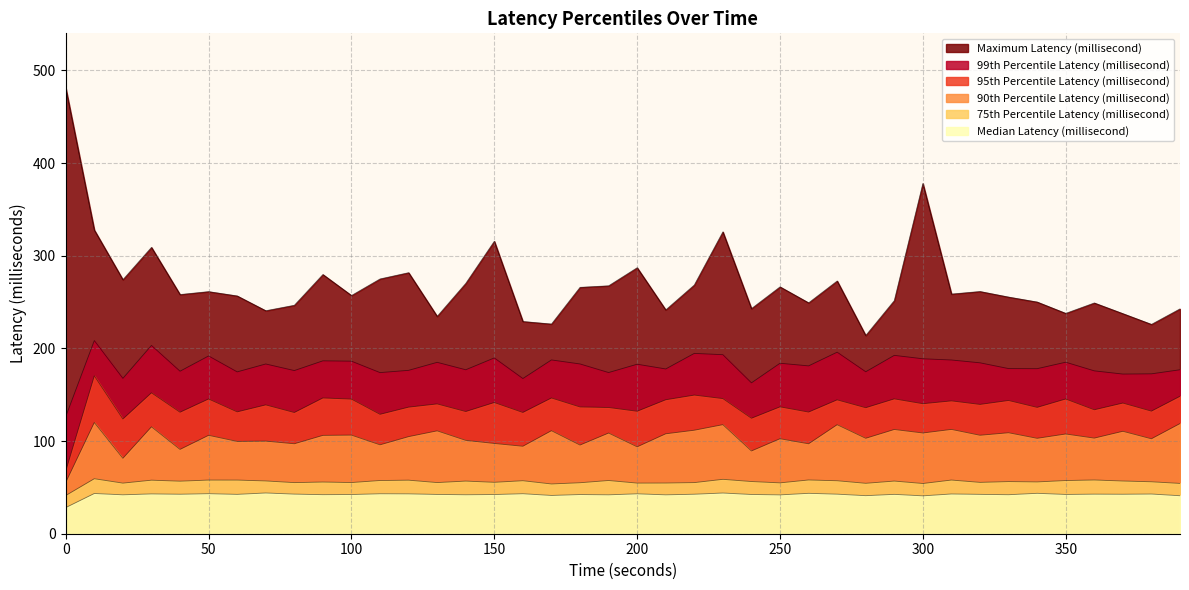

Which series has the largest total across all categories?

Maximum Latency (millisecond)